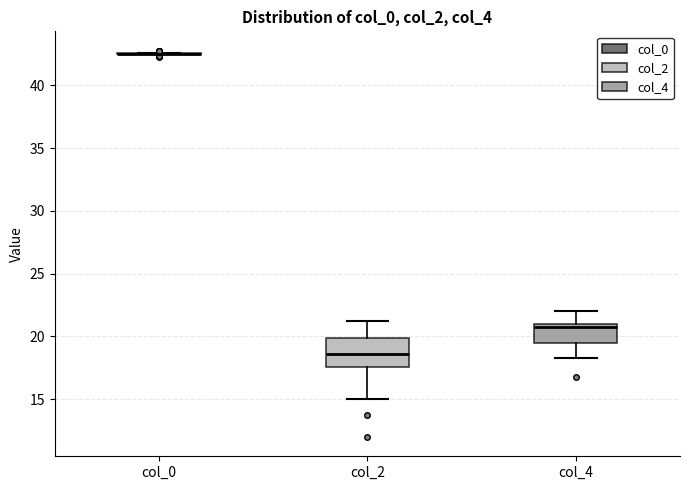

Which box is the tallest, from its lower edge to its upper edge?

col_2